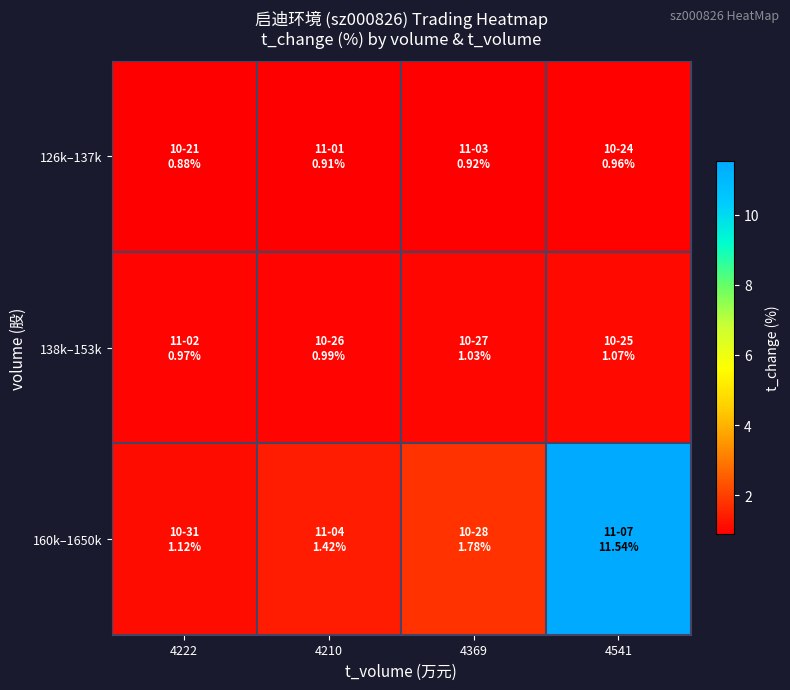

Between 4210 and 4369, which series saw the biggest shift?

160k–1650k